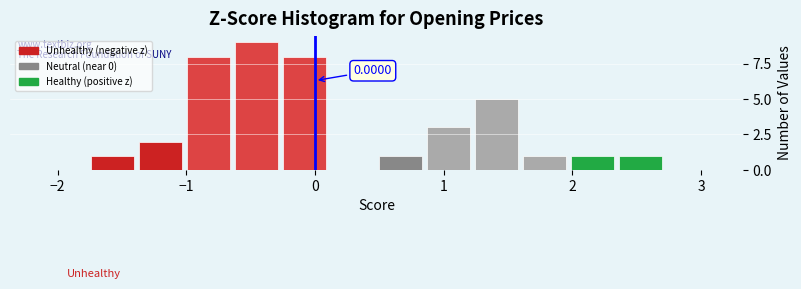

Around what value on the x-axis is the tallest bar? Give the approximate position of its centre, as read against the axis.

-0.5